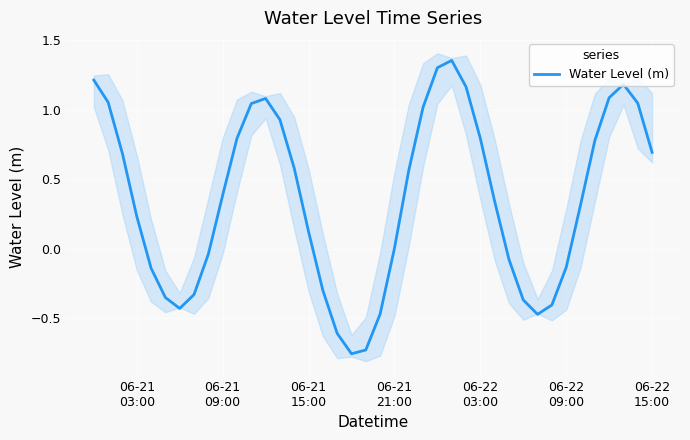

Reading left to right, transcribe all the data shown in this chart.

1.2	1.1	0.7	0.2	-0.1	-0.4	-0.4	-0.3	-0.0	0.4	0.8	1.0	1.1	0.9	0.6	0.1	-0.3	-0.6	-0.8	-0.7	-0.5	0.0	0.6	1.0	1.3	1.4	1.2	0.8	0.3	-0.1	-0.4	-0.5	-0.4	-0.1	0.3	0.8	1.1	1.2	1.0	0.7